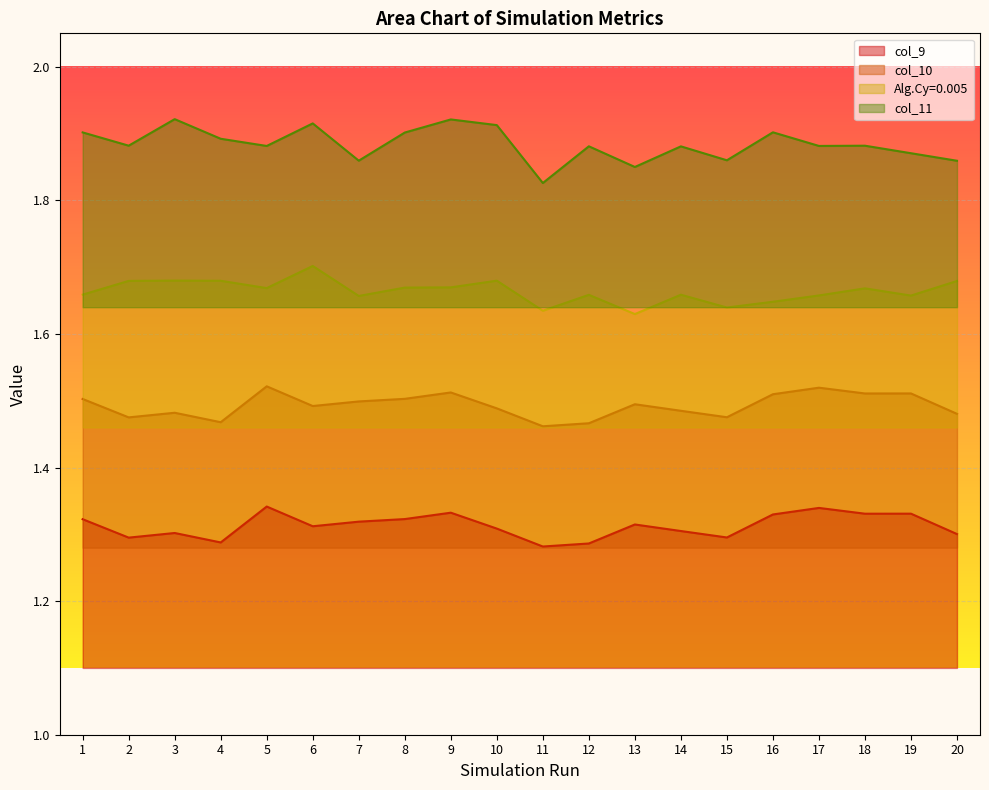

Reading right to left, list all the values displayed in this chart.

col_9: 1.3	1.3	1.3	1.3	1.3	1.3	1.3	1.3	1.3	1.3	1.3	1.3	1.3	1.3	1.3	1.3	1.3	1.3	1.3	1.3
col_10: 1.5	1.5	1.5	1.5	1.5	1.5	1.5	1.5	1.5	1.5	1.5	1.5	1.5	1.5	1.5	1.5	1.5	1.5	1.5	1.5
Alg.Cy=0.005: 1.7	1.7	1.7	1.7	1.6	1.6	1.7	1.6	1.7	1.6	1.7	1.7	1.7	1.7	1.7	1.7	1.7	1.7	1.7	1.7
col_11: 1.9	1.9	1.9	1.9	1.9	1.9	1.9	1.8	1.9	1.8	1.9	1.9	1.9	1.9	1.9	1.9	1.9	1.9	1.9	1.9